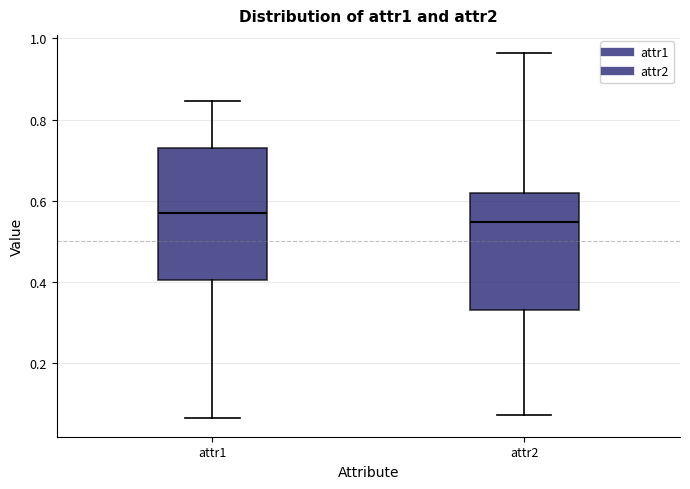

Where does the upper whisker of the box for attr2 end on the y-axis? The values are not printed on the chart, so give them approximately, as read against the axis.

0.96